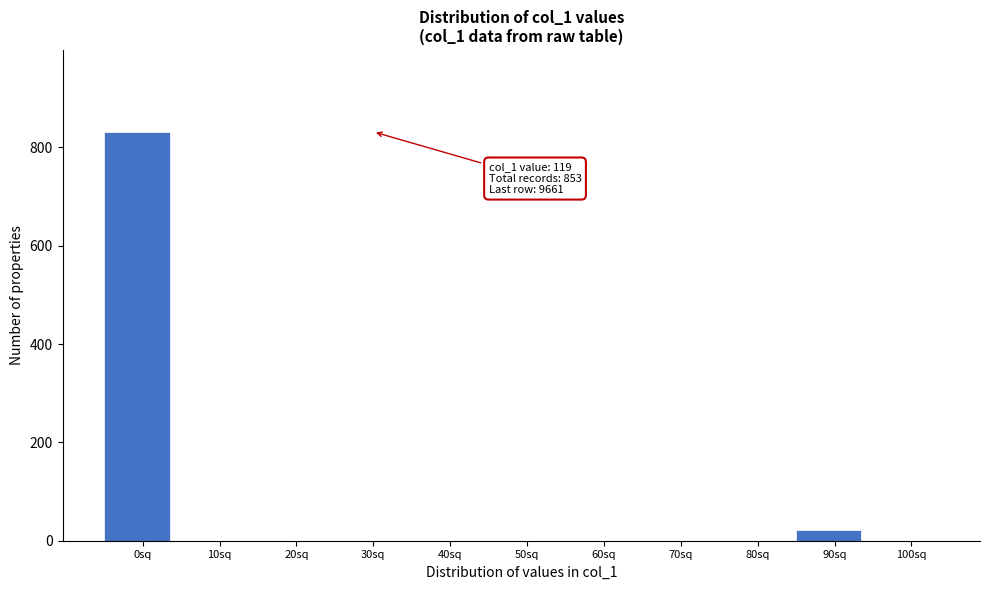

Reading right to left, extract all data points from this chart.

100sq=0.0	90sq=21.3	80sq=0.0	70sq=0.0	60sq=0.0	50sq=0.0	40sq=0.0	30sq=0.0	20sq=0.0	10sq=0.0	0sq=831.7